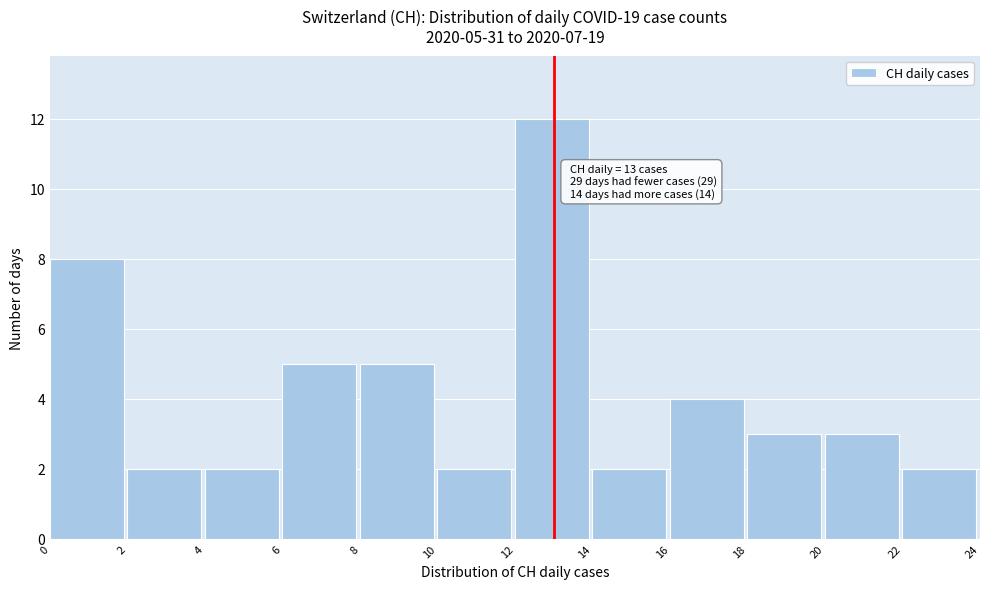

Which range on the x-axis has the tallest bar?

12 to 14